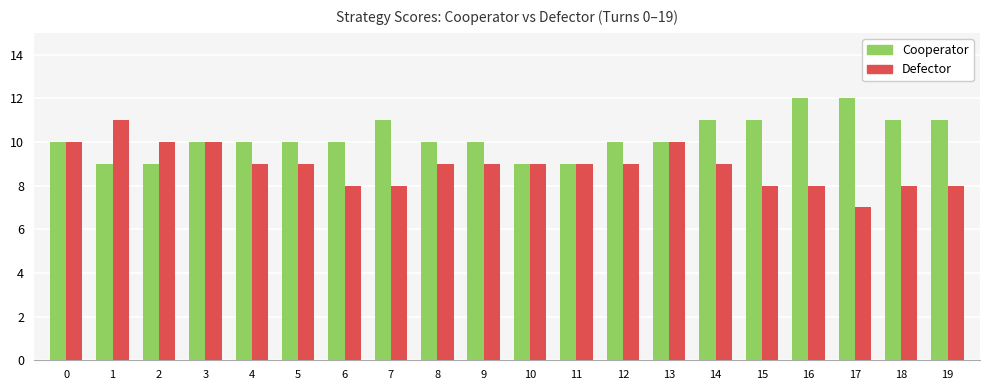

How many distinct data groups are displayed?

2